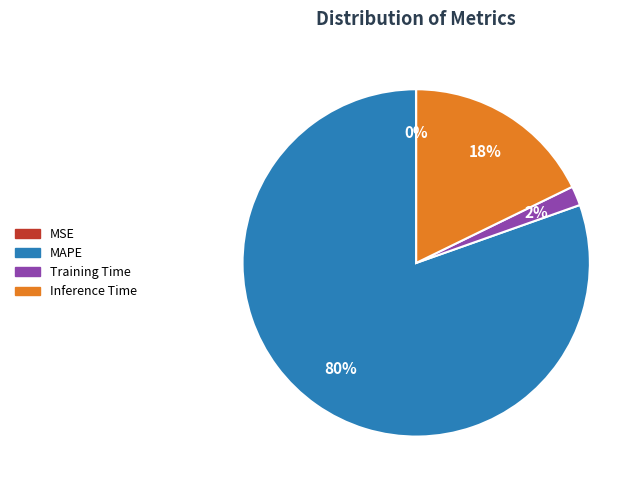

Which slice is the largest?

MAPE